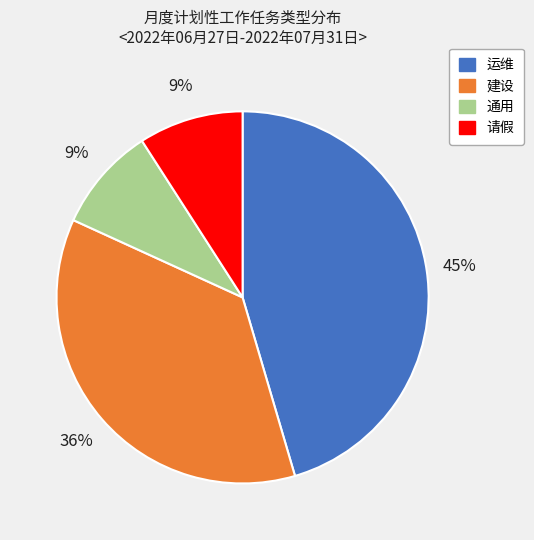

The 通用 slice represents 9% of the pie. True or false?

True